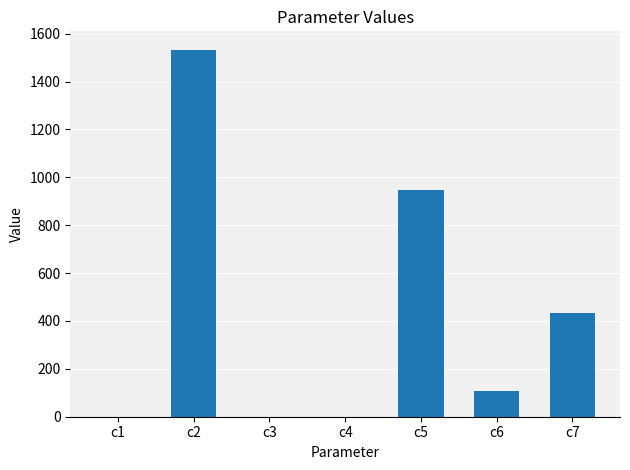

What is the sum of the values at c6 and c2?

1640.4